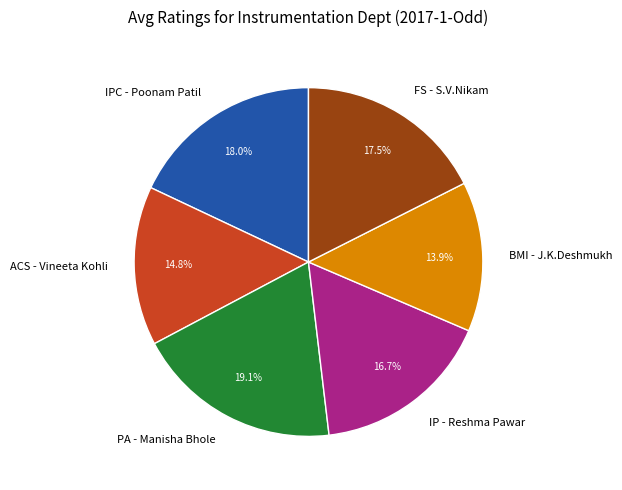

How many segments does this pie chart have?

6